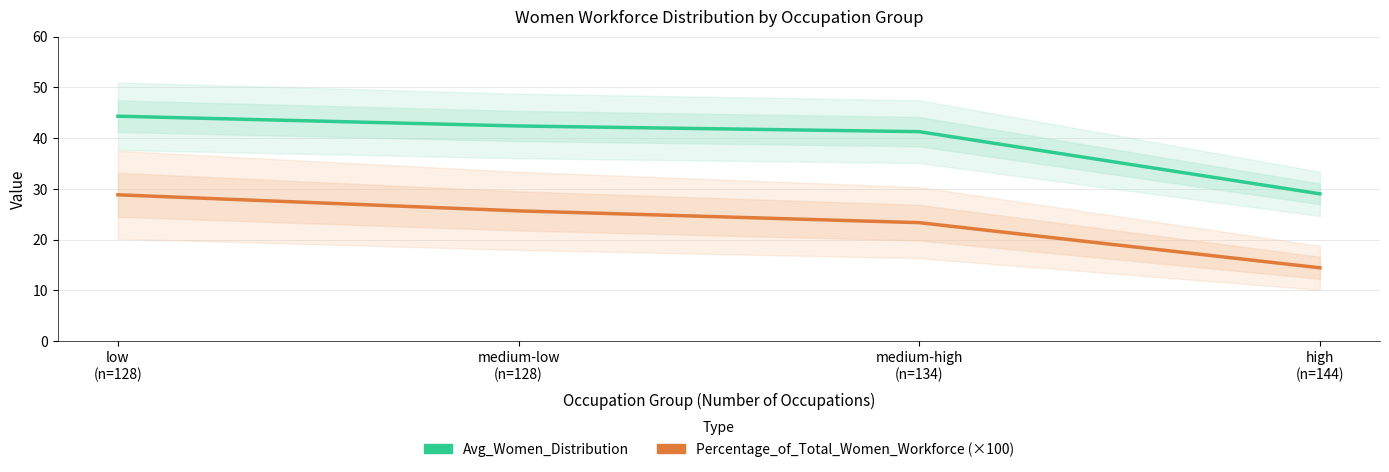

Which series has the largest total across all categories?

Avg_Women_Distribution